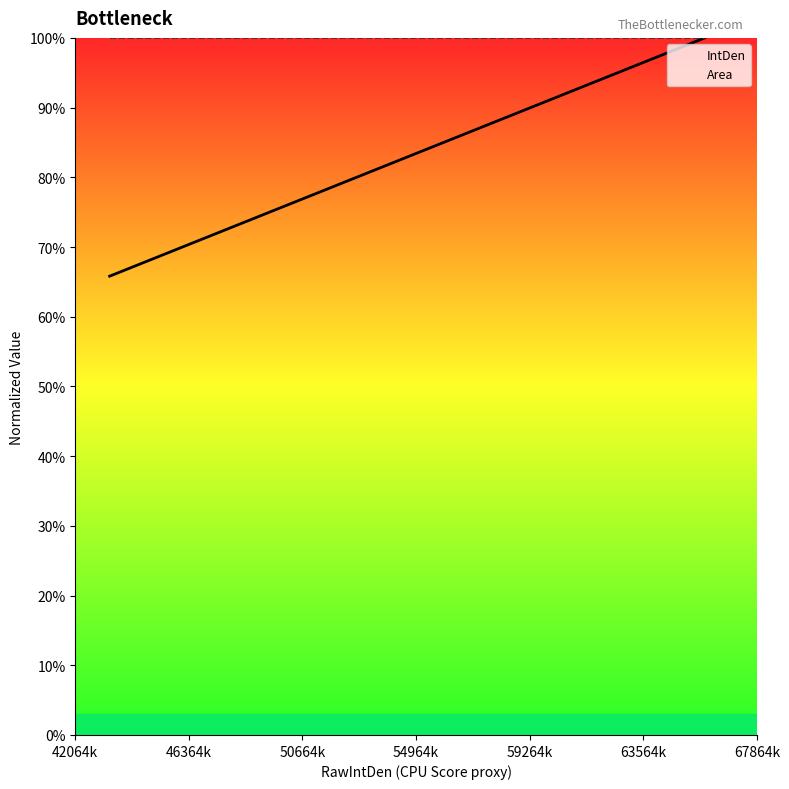

Which series has the largest total across all categories?

Area